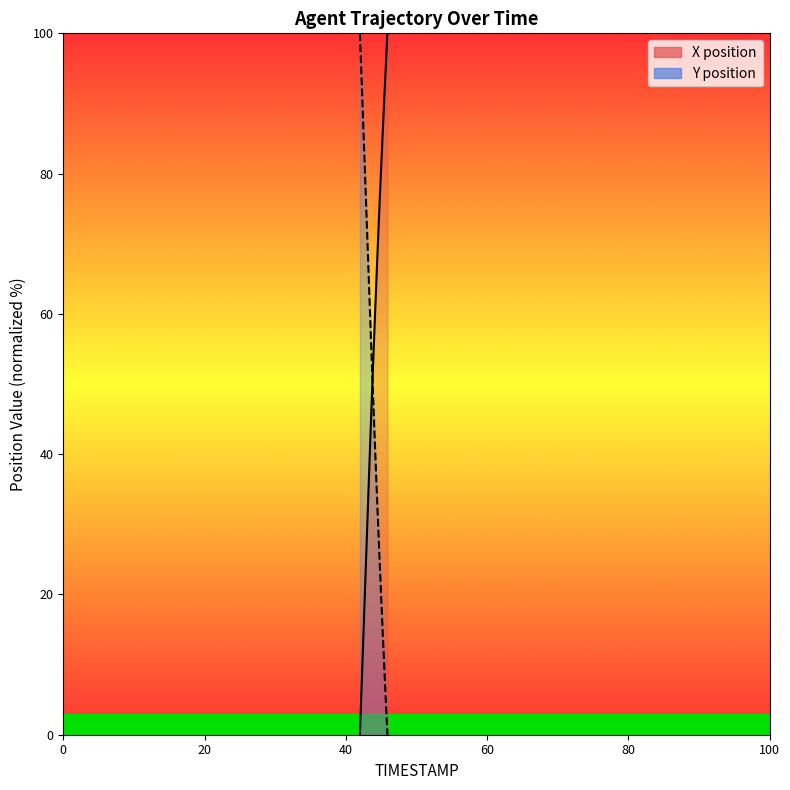

What is the value of the Y point at the 5th from the left?

89.1